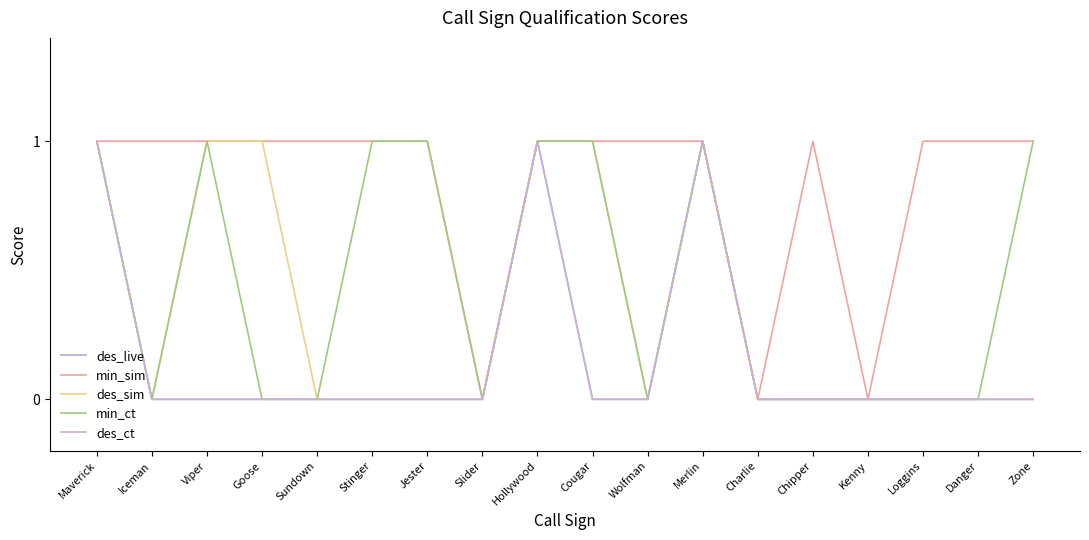

Is this an area chart (filled region under the line)?

No